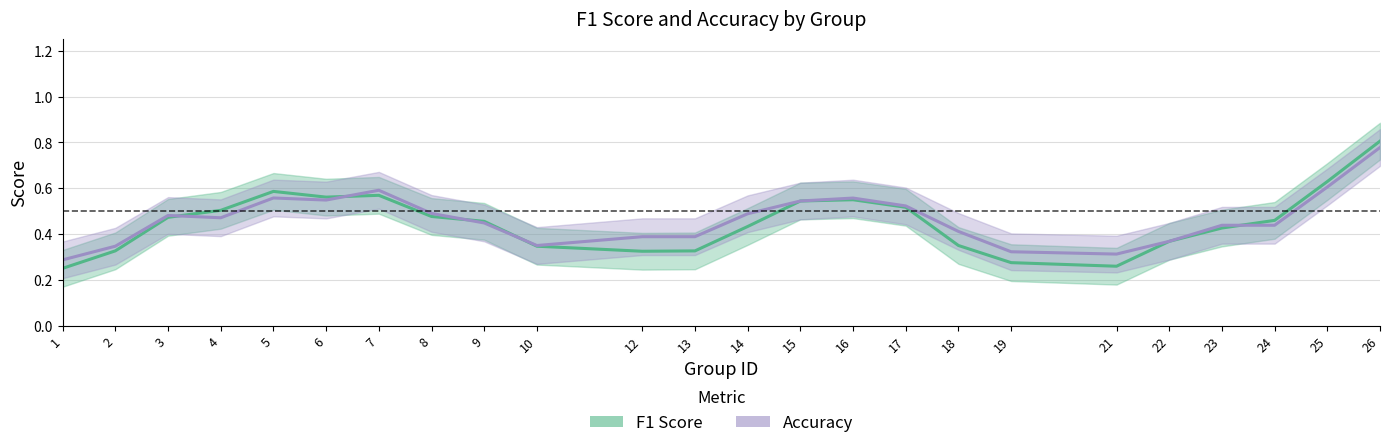

Rank the categories by accuracy_line value from highest to lowest.

26, 25, 7, 5, 16, 6, 15, 17, 8, 14, 3, 4, 9, 23, 24, 18, 12, 13, 22, 10, 2, 19, 21, 1